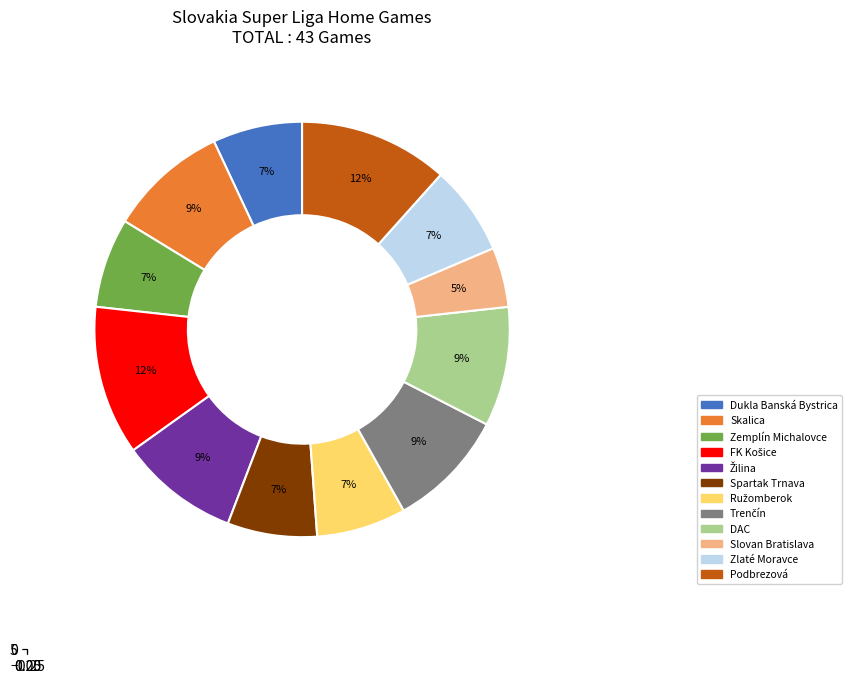

Count the number of slices in the pie.

12